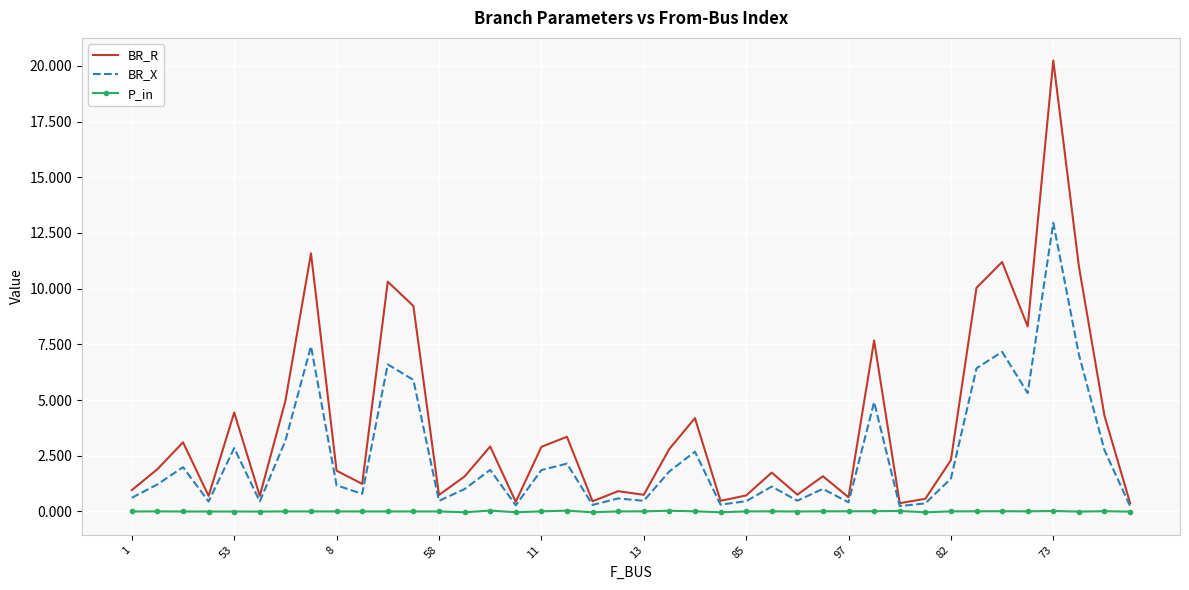

True or false: BR_X and P_in intersect in this chart.

False